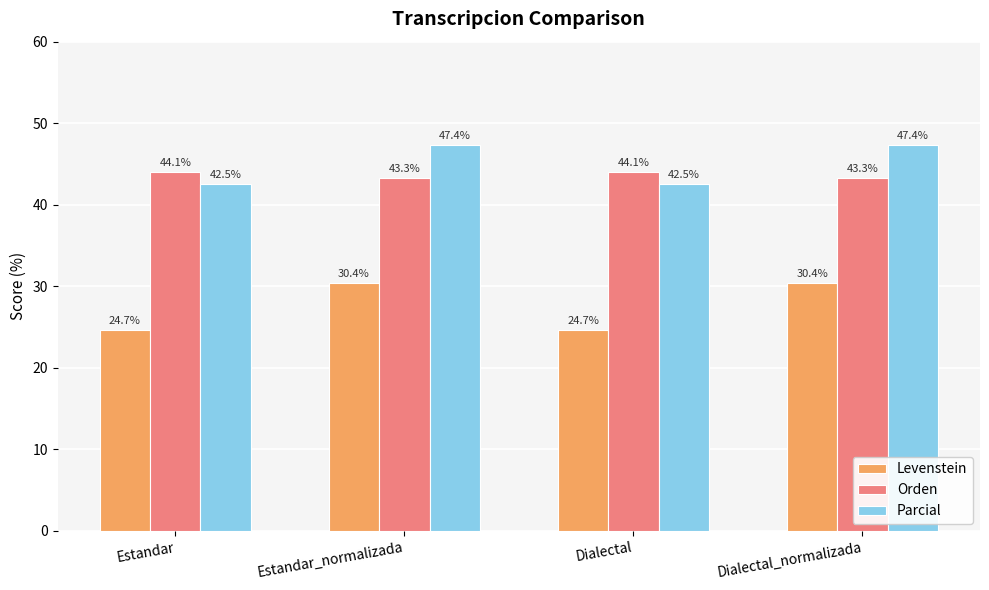

What is the label of the 1st bar from the left?

Estandar